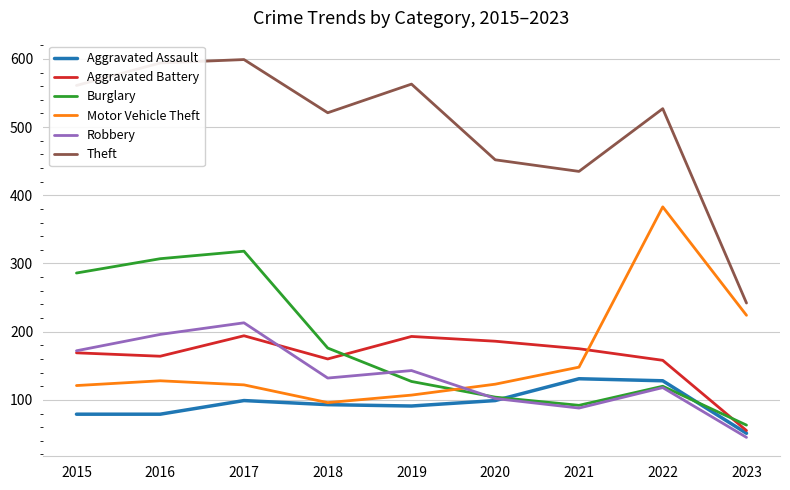

List the series in order of their peak value, lowest first.

Aggravated Assault, Aggravated Battery, Robbery, Burglary, Motor Vehicle Theft, Theft